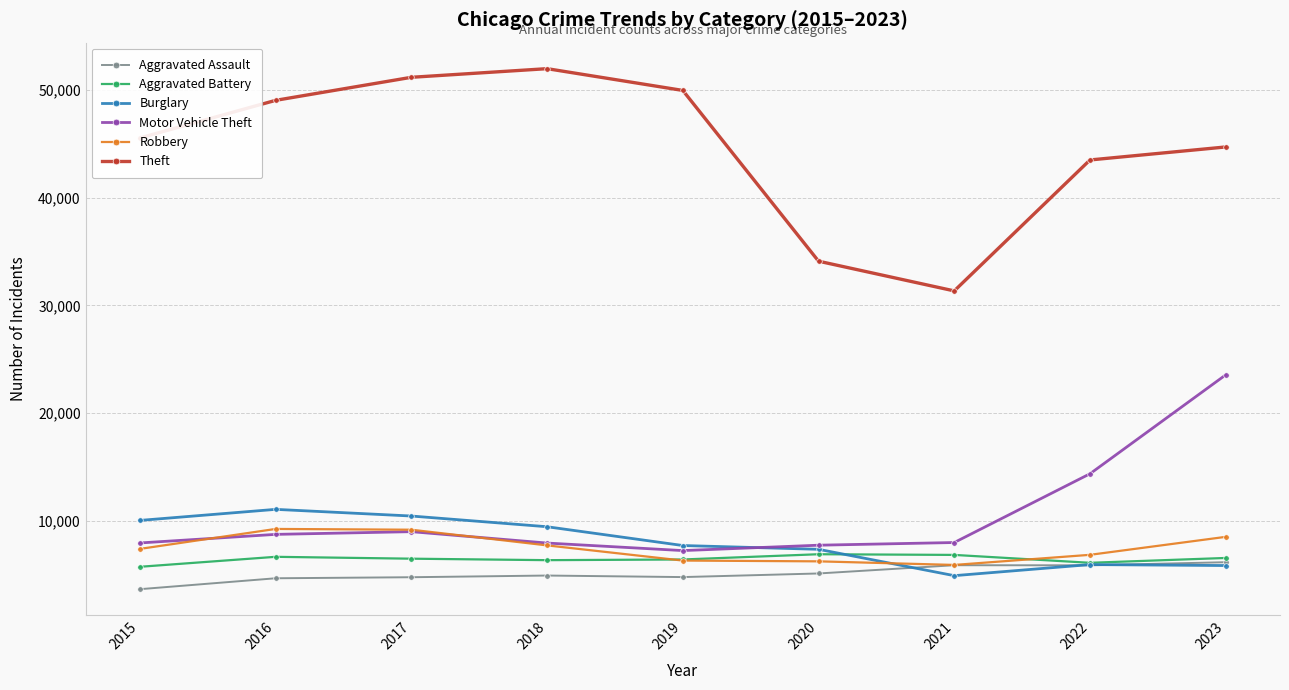

How many series are shown in this chart?

6